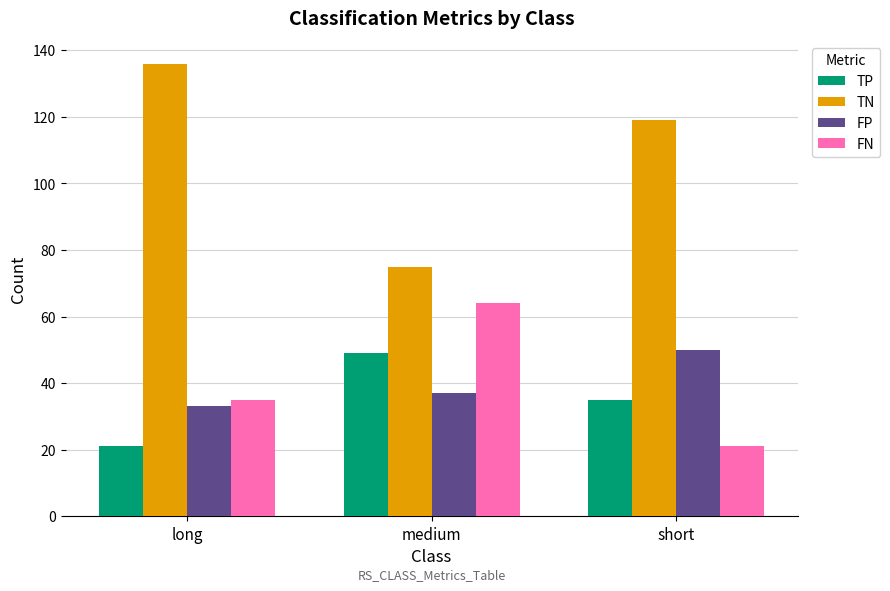

What is the lowest value of the TP series?

21